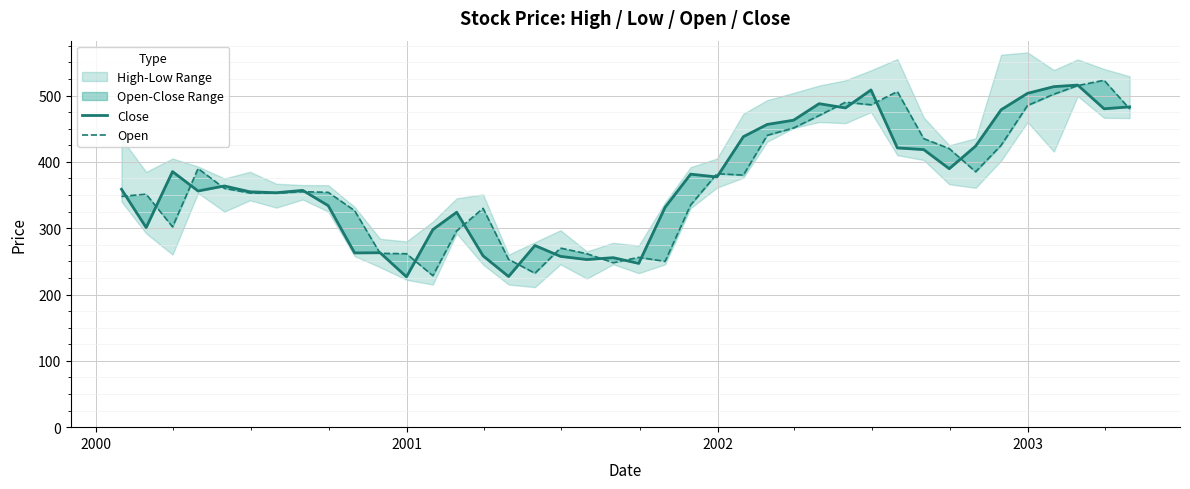

Is it true that Close equals 292.5 at 33?

False